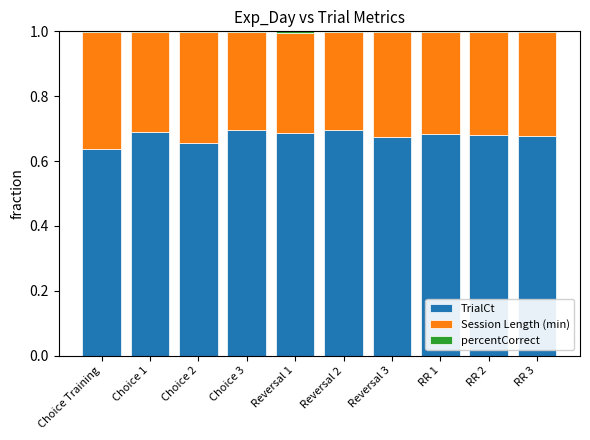

The value of TrialCt at Choice 3 is 0.4. True or false?

False